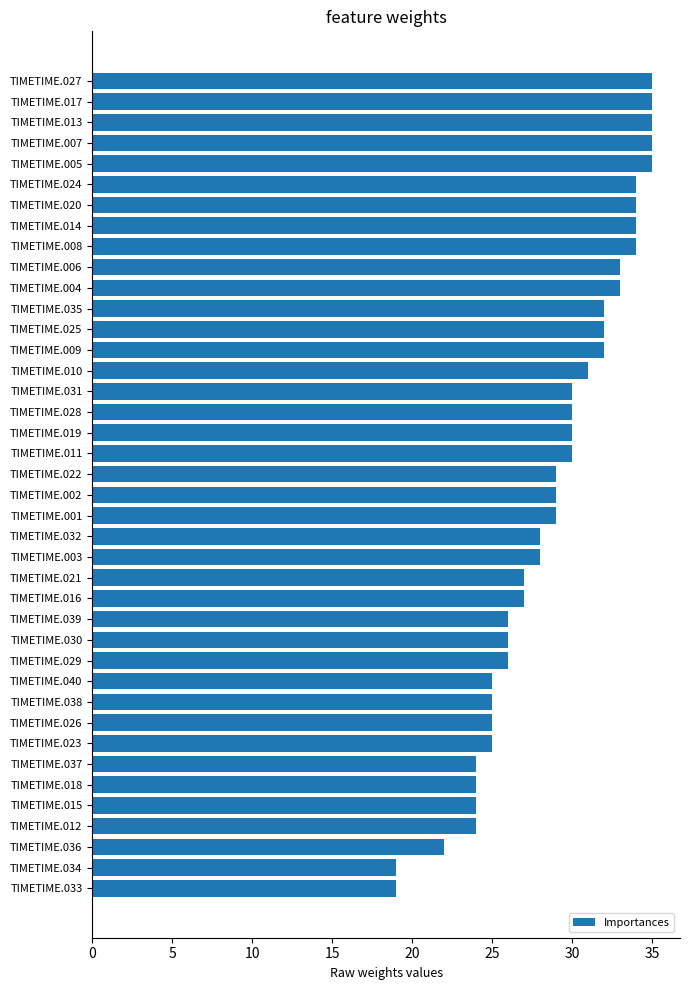

The chart shows a value of 32 at TIMETIME.025. True or false?

True